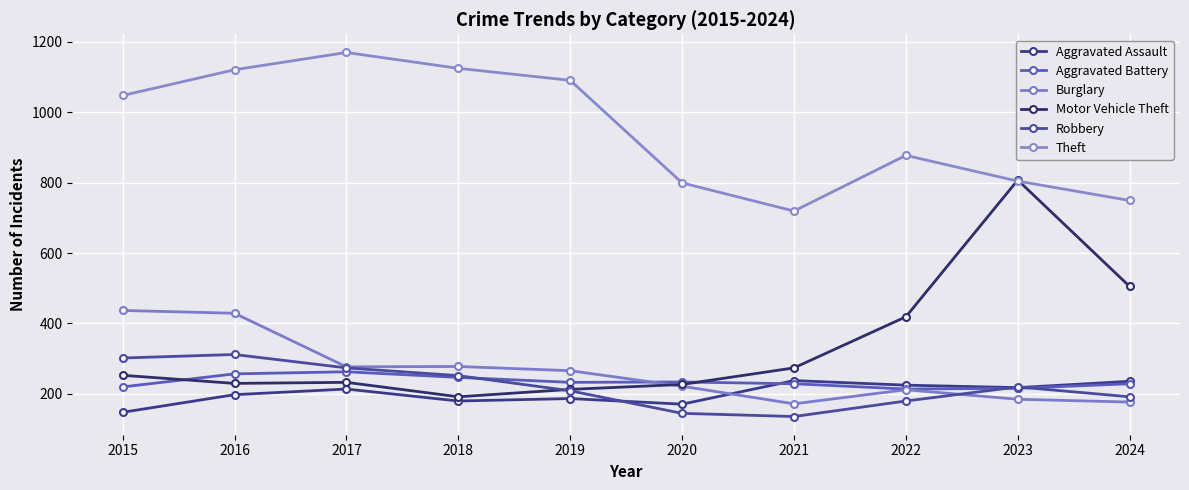

What is the sum of all Robbery values?

2222